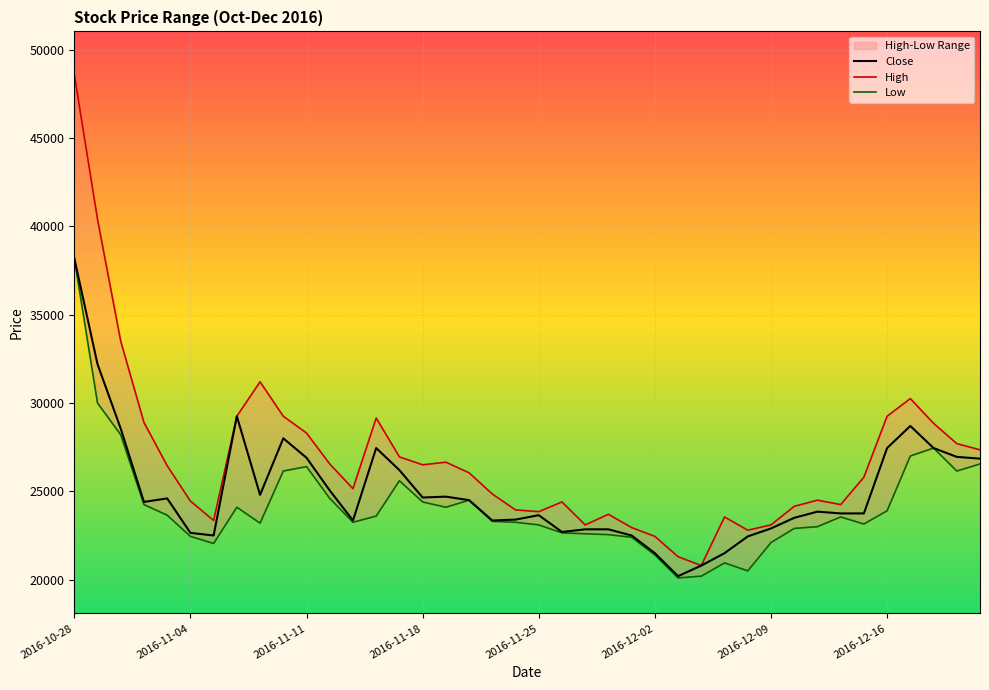

The value of Low at 38 is 34087. True or false?

False